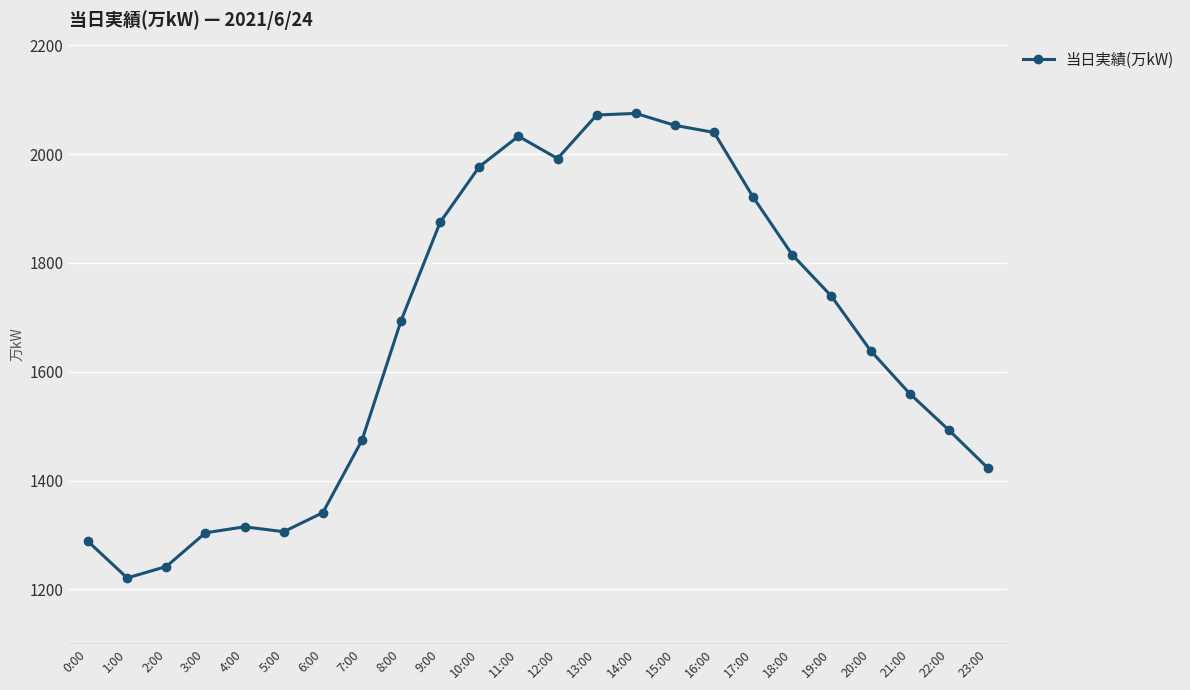

What is the greatest value displayed?

2075